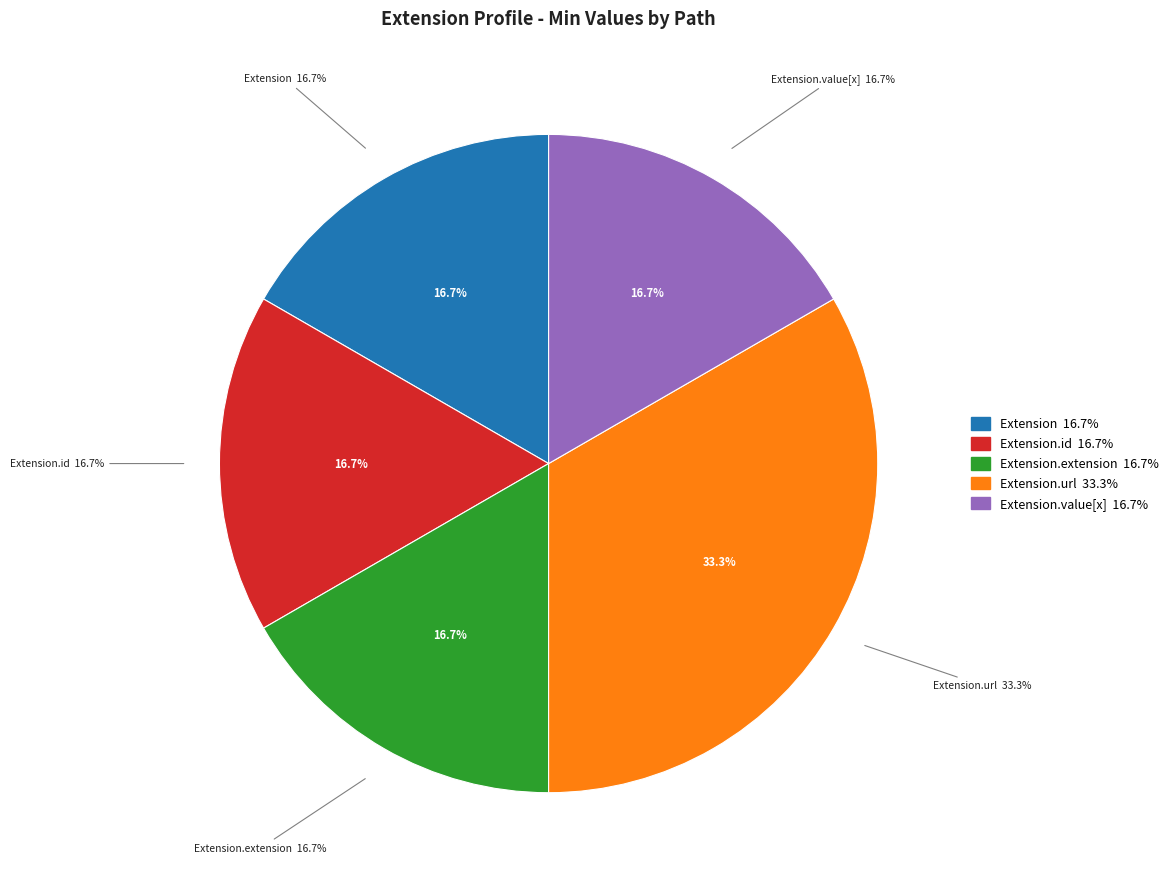

Between Extension.value[x] and Extension.extension, which is larger?

Extension.value[x]